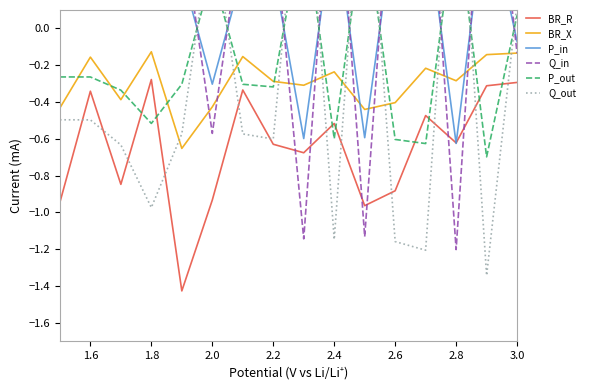

The BR_R series shows -0.8 at 2.4. True or false?

False